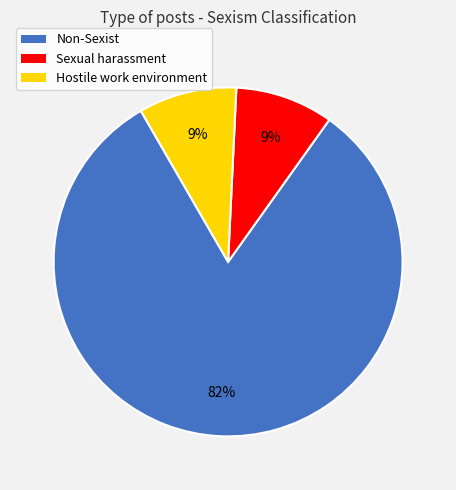

Does any single category account for the majority?

Yes